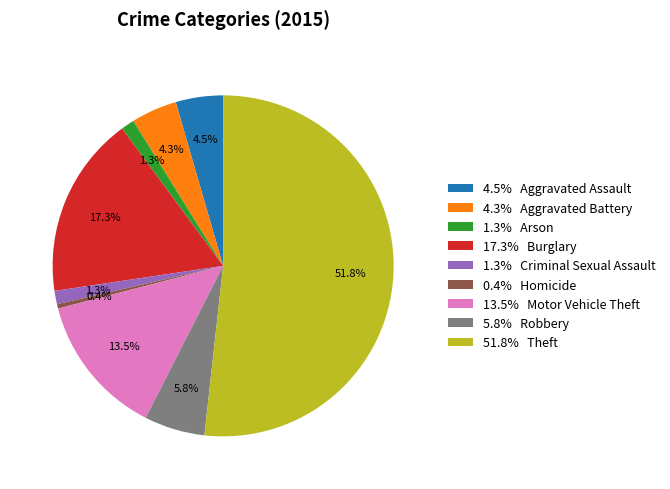

Between 51.8% Theft and 4.5% Aggravated Assault, which is larger?

51.8% Theft